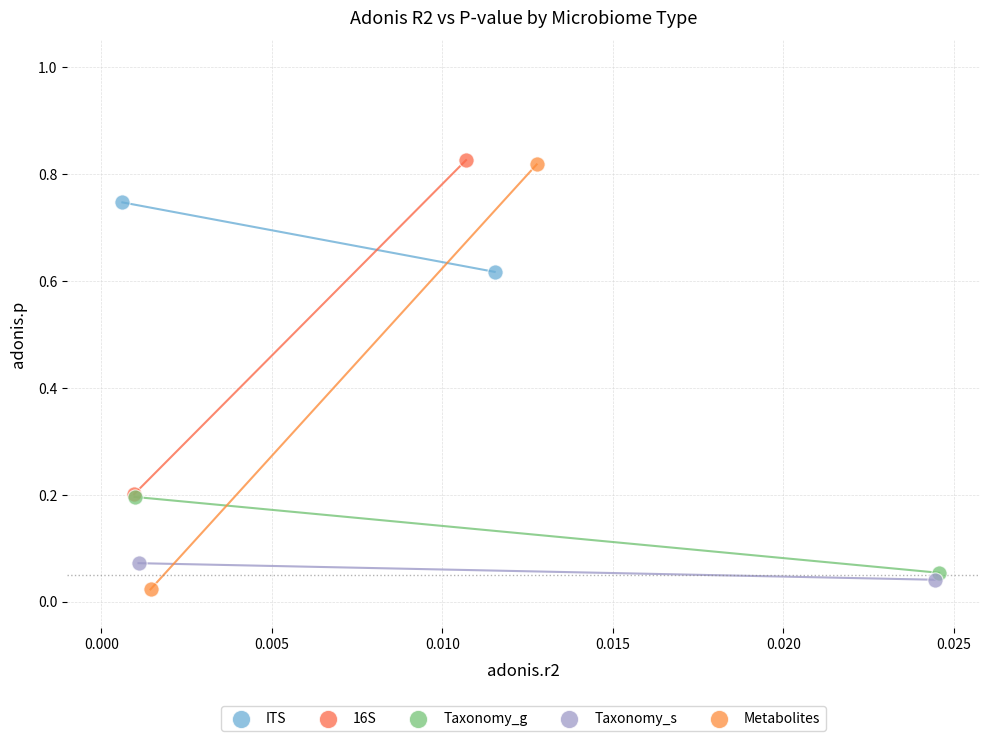

What are all the series names shown in the legend?

ITS, 16S, Taxonomy_g, Taxonomy_s, Metabolites